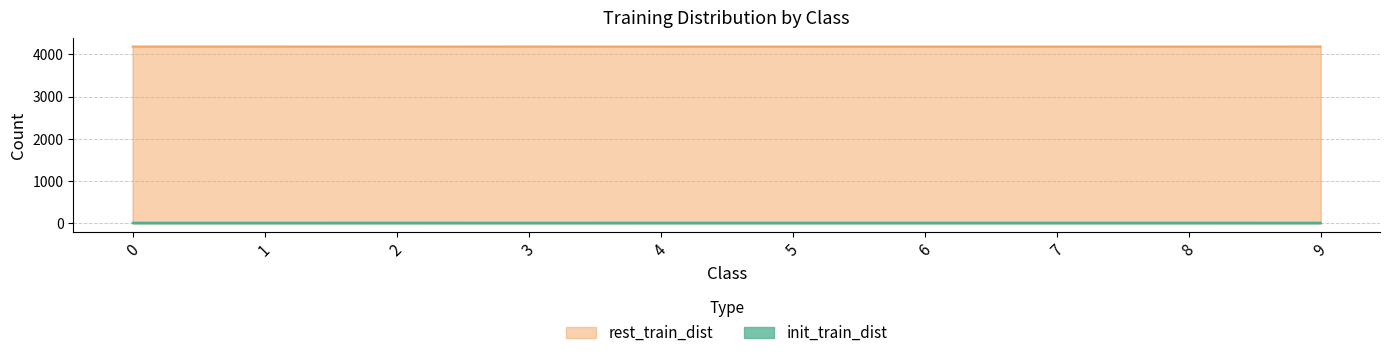

Between 6 and 9, which series saw the biggest shift?

init_train_dist